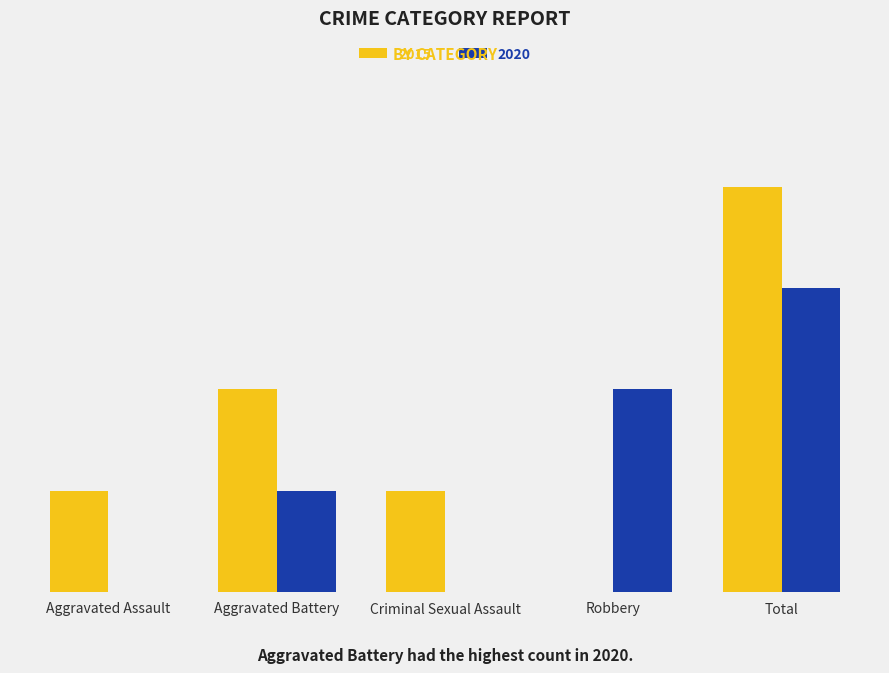

What are all the series names shown in the legend?

2015, 2020